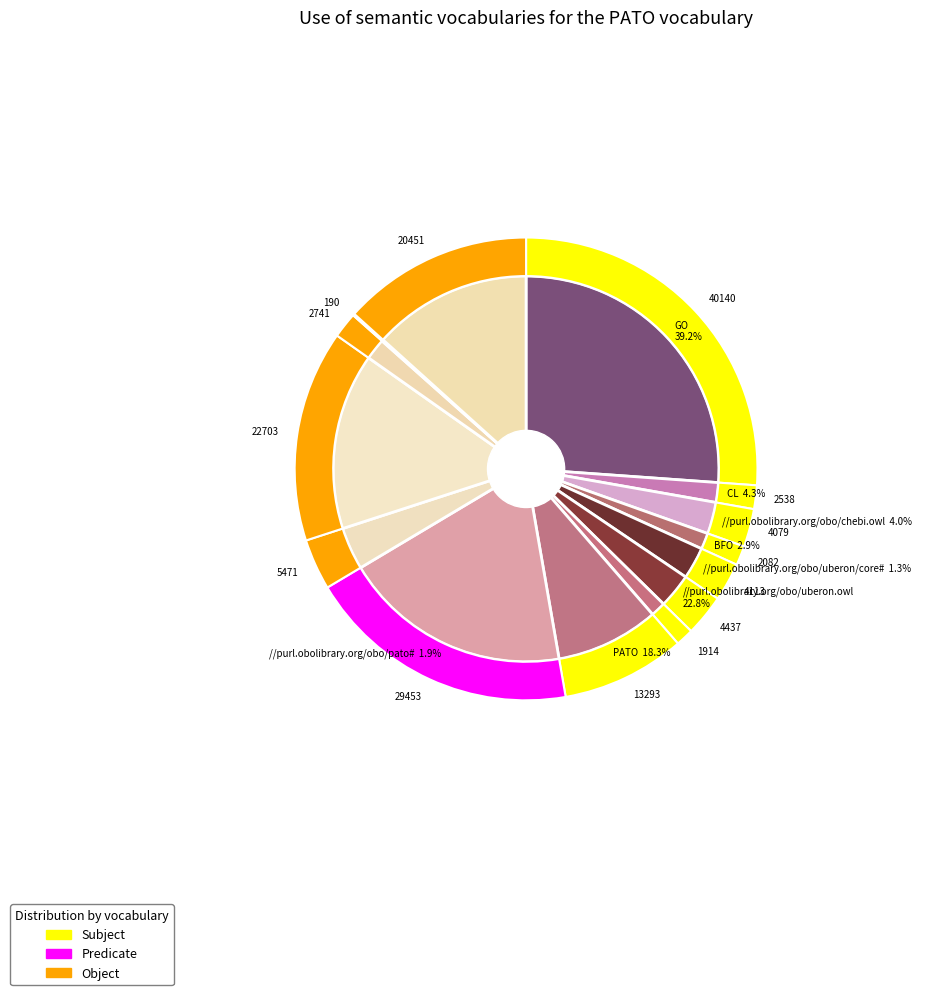

Is there any slice that represents more than half of the pie?

No